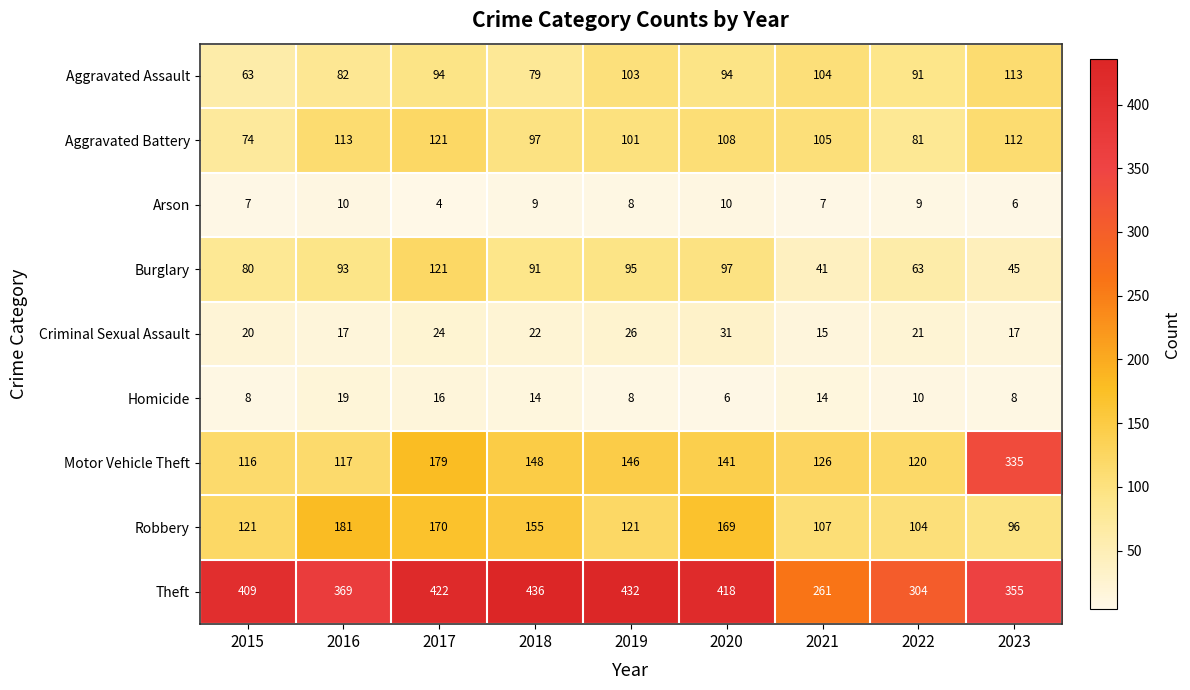

At which category does the chart reach its peak across all series?

2018